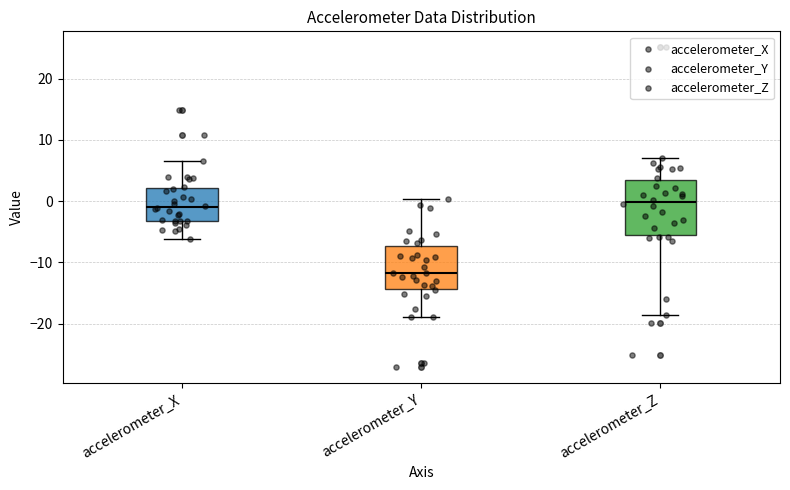

Reading left to right, transcribe this box plot: for each box, give where its median line is, the range the box spans, and where its two whiskers end, as read against the y-axis. The values are not printed on the chart, so give them approximately, as read against the axis.

accelerometer_X: median -1, box -3 to 2, whiskers -6 to 6
accelerometer_Y: median -12, box -14 to -7, whiskers -19 to 0
accelerometer_Z: median 0, box -6 to 3, whiskers -19 to 7